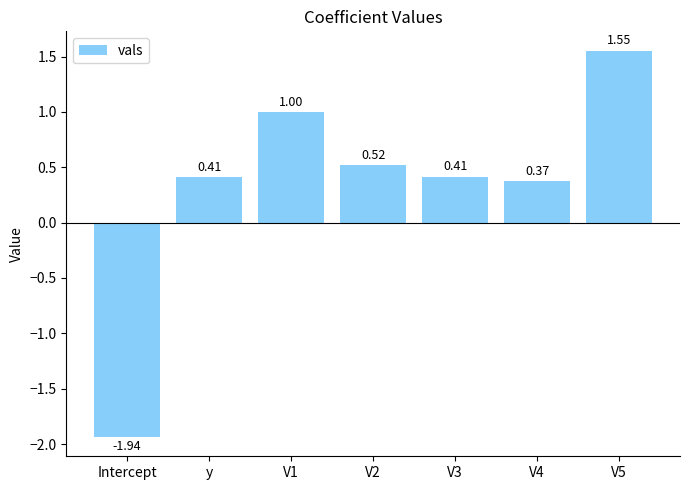

Where does the data first go above 0?

y